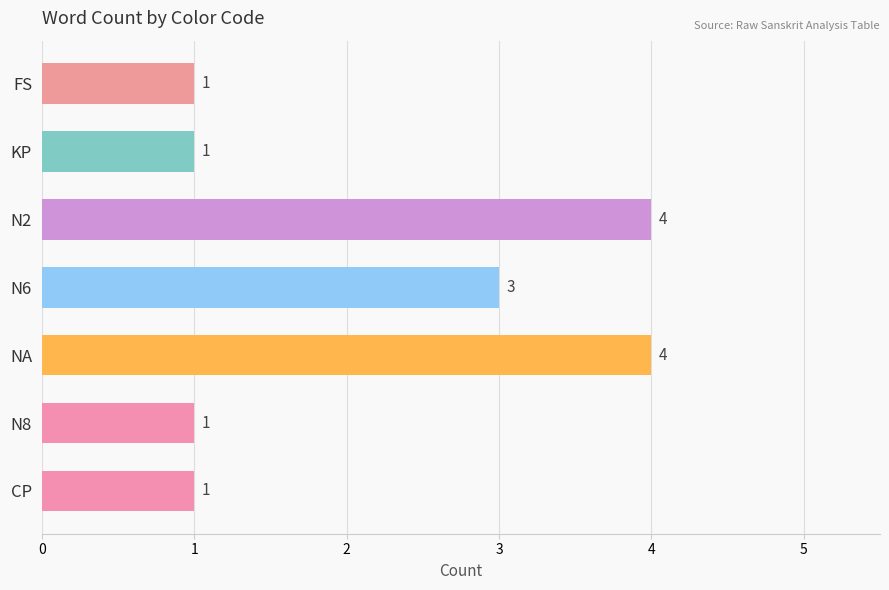

How many values are between 1 and 4?

7